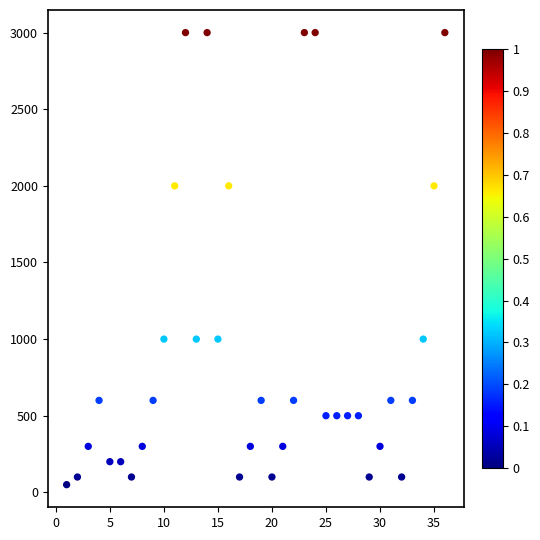

What is the range of Y values (max minus min)?

2950